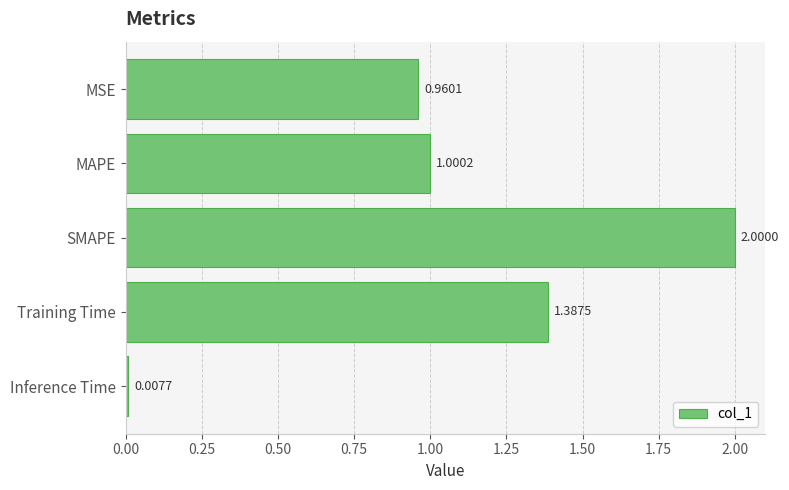

Where is the data nearest to the value 1?

MAPE